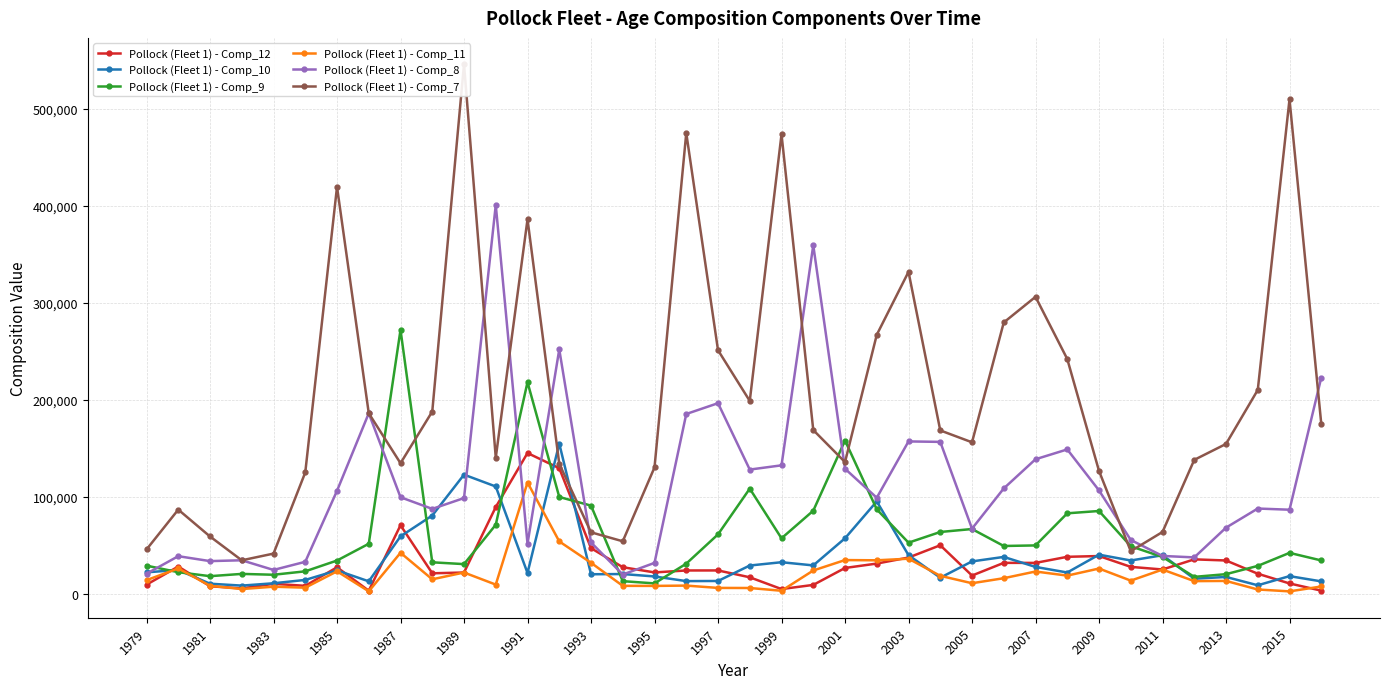

Is this an area chart (filled region under the line)?

No